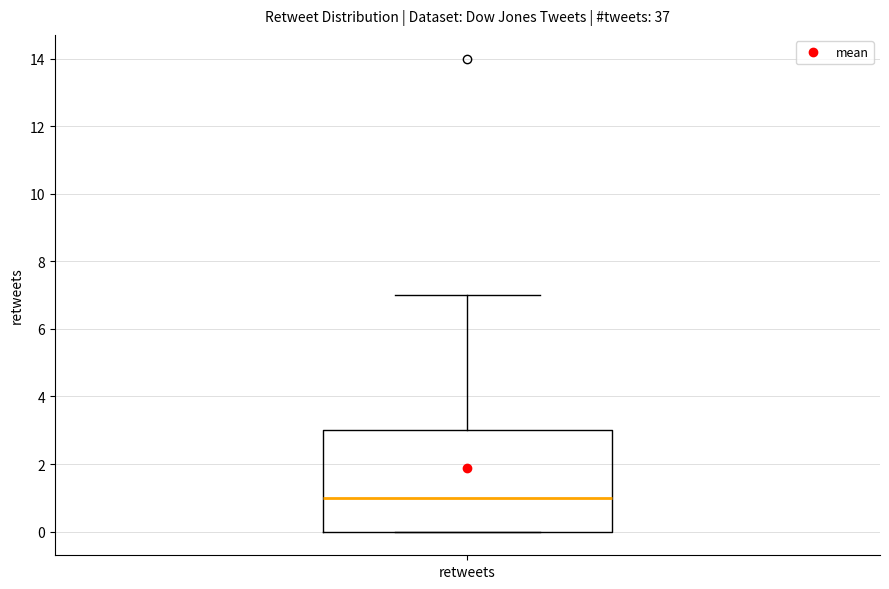

Where does the upper whisker of the box for retweets end on the y-axis? The values are not printed on the chart, so give them approximately, as read against the axis.

7